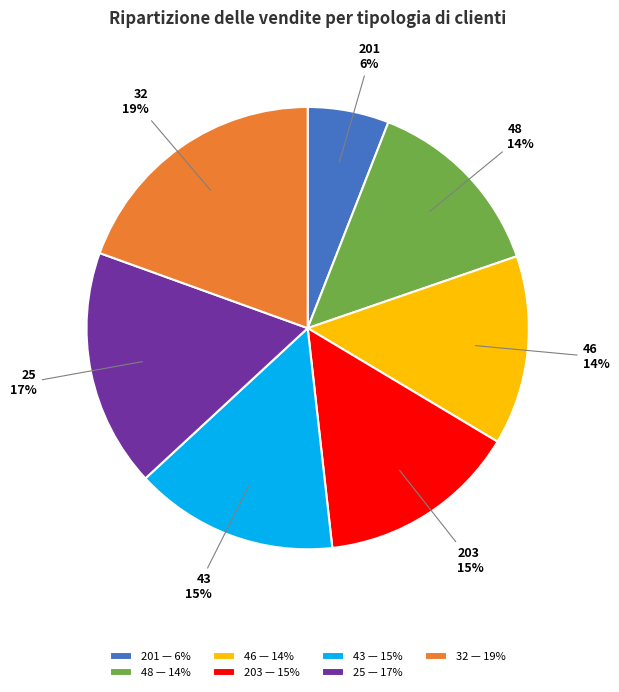

Is it true that 201 — 6% is 6% of the pie?

True